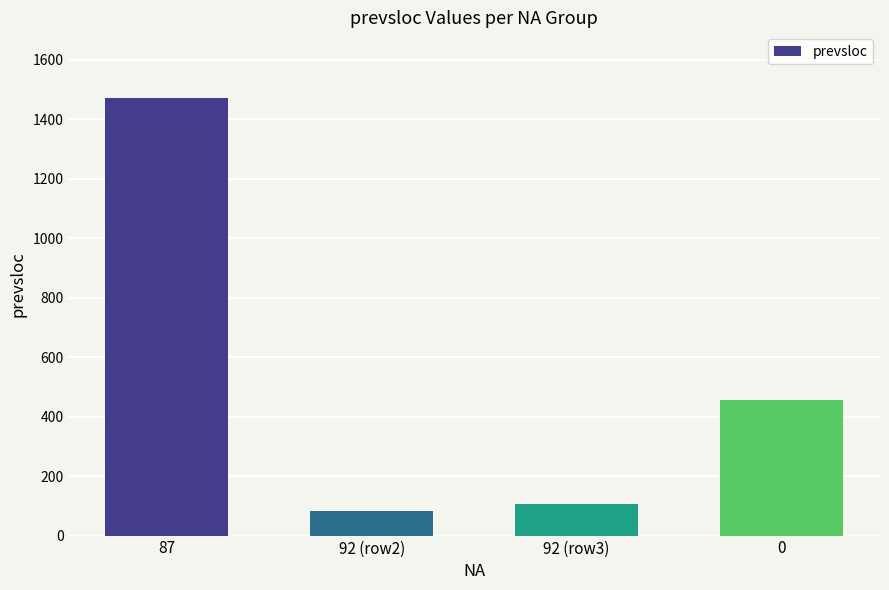

What is the value of the 4th bar from the left?

457